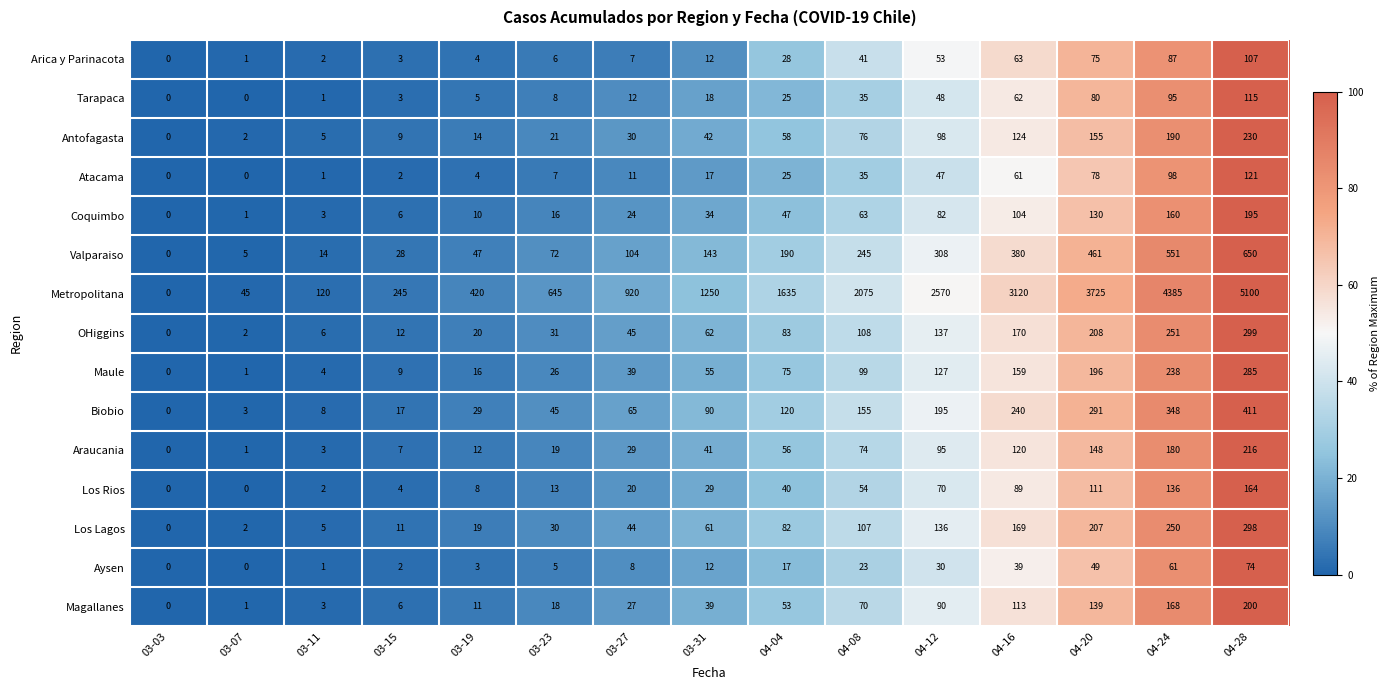

Count the number of categories in the chart.

15